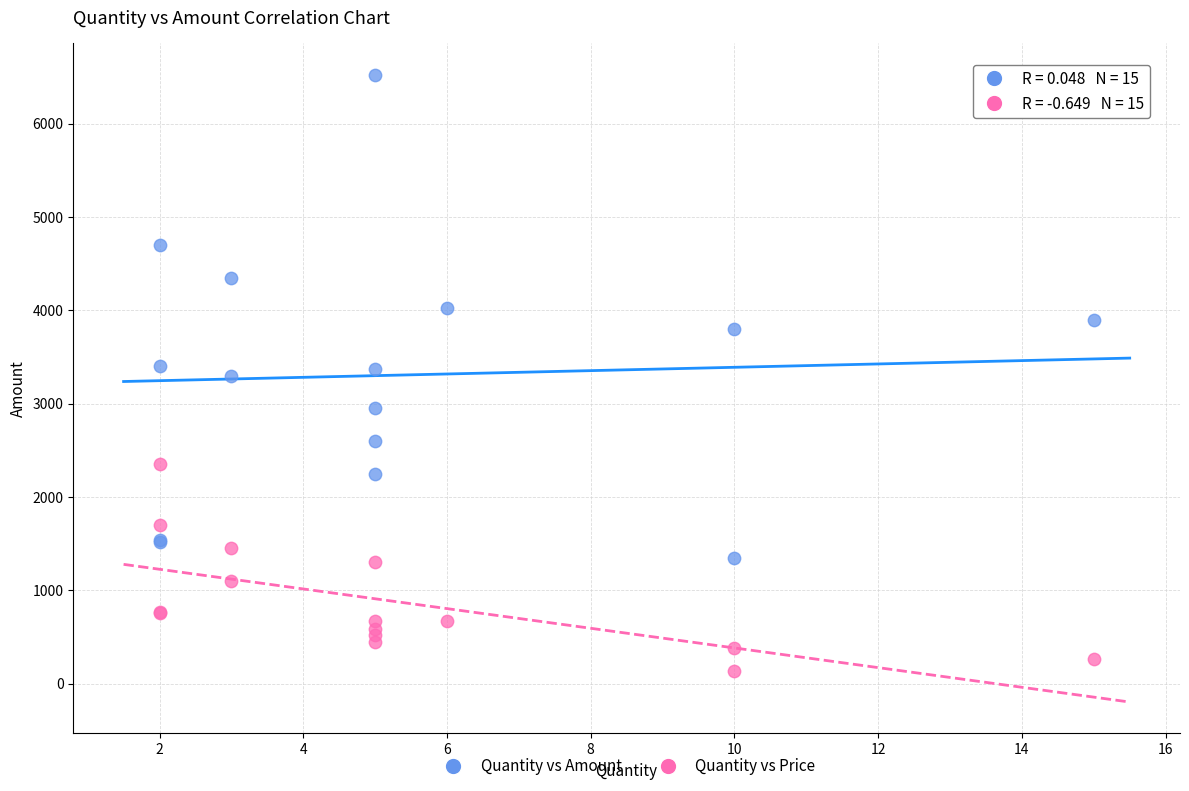

What is the X range (max minus min) for the scatter plot?

13